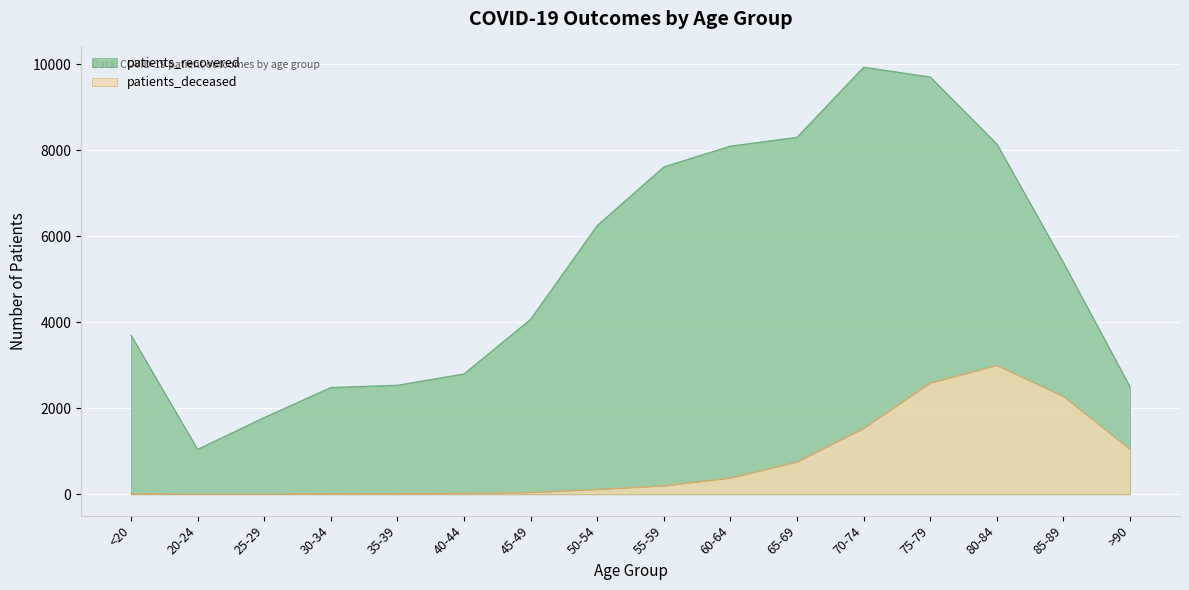

How many lines are shown in the chart?

2